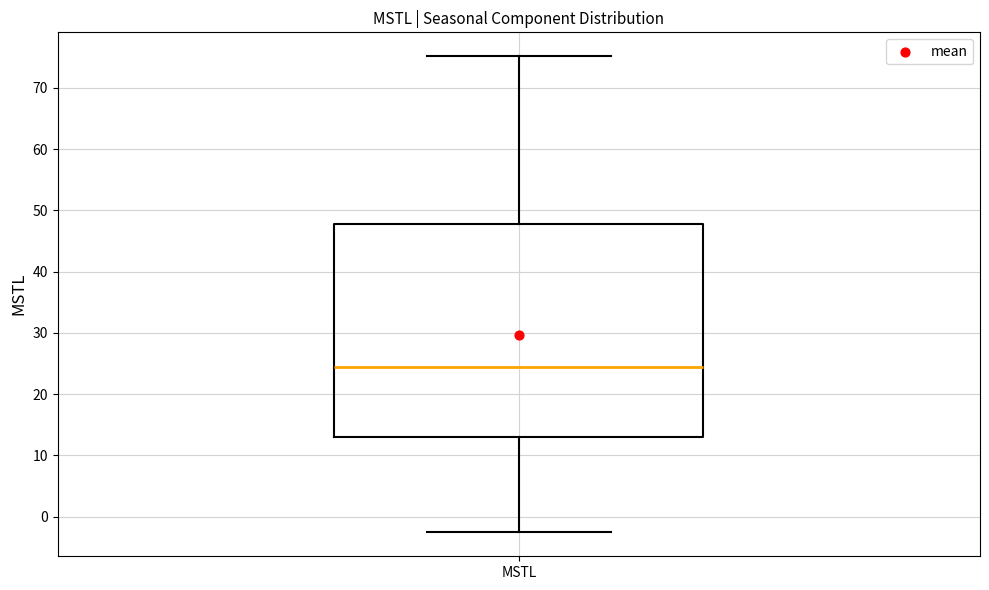

Transcribe this box plot: give where the median line is, the range the box spans, and where the two whiskers end, as read against the y-axis. The values are not printed on the chart, so give them approximately, as read against the axis.

median 24, box 13 to 48, whiskers -3 to 75